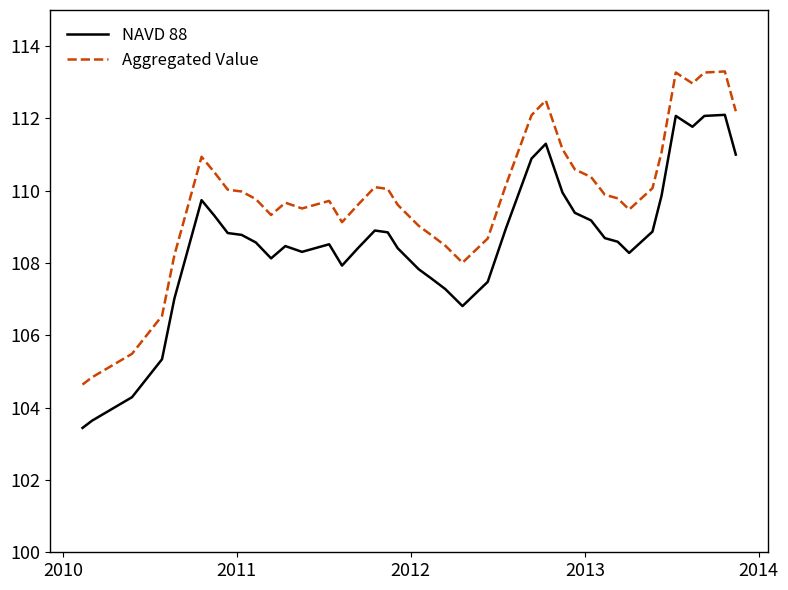

Which series has the largest total across all categories?

Aggregated Value